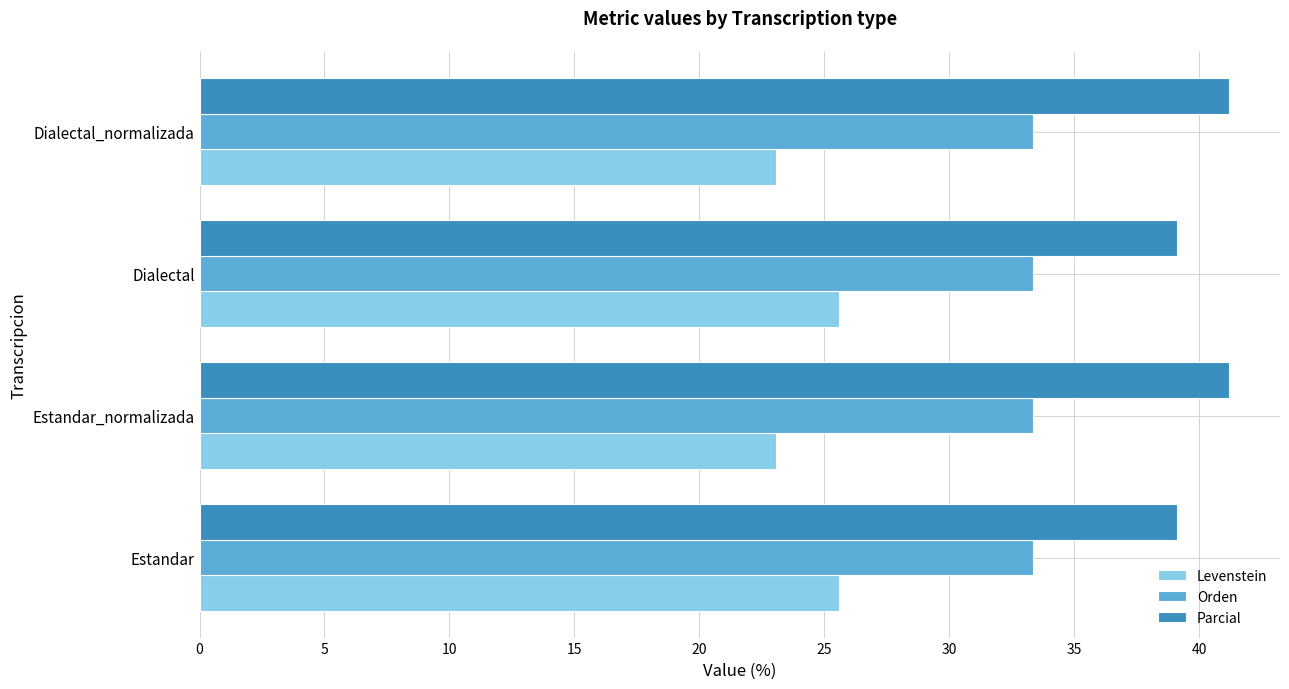

Is it true that Orden equals 18.9 at Dialectal?

False